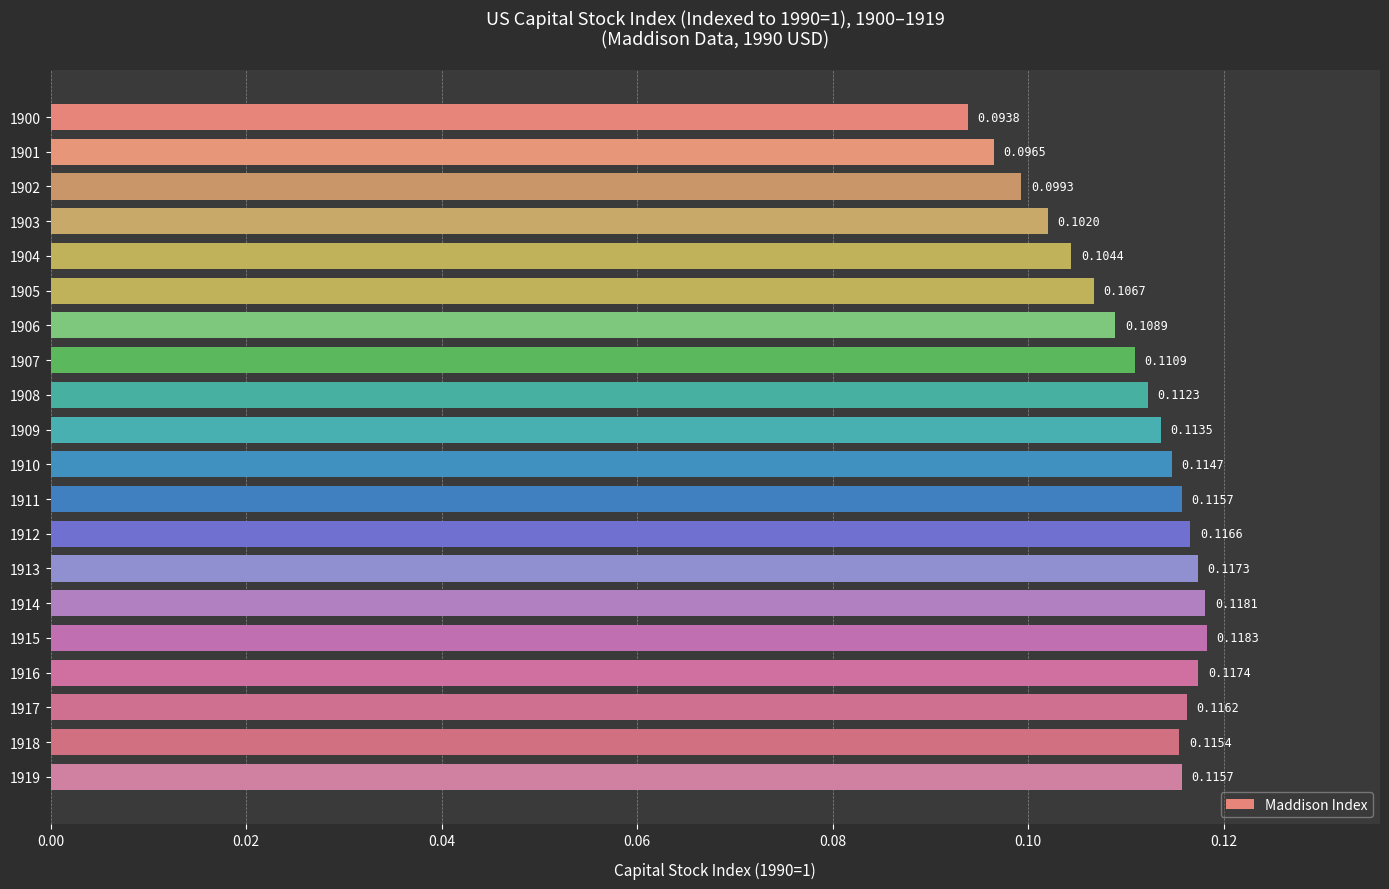

What is the sum of all values?

2.2